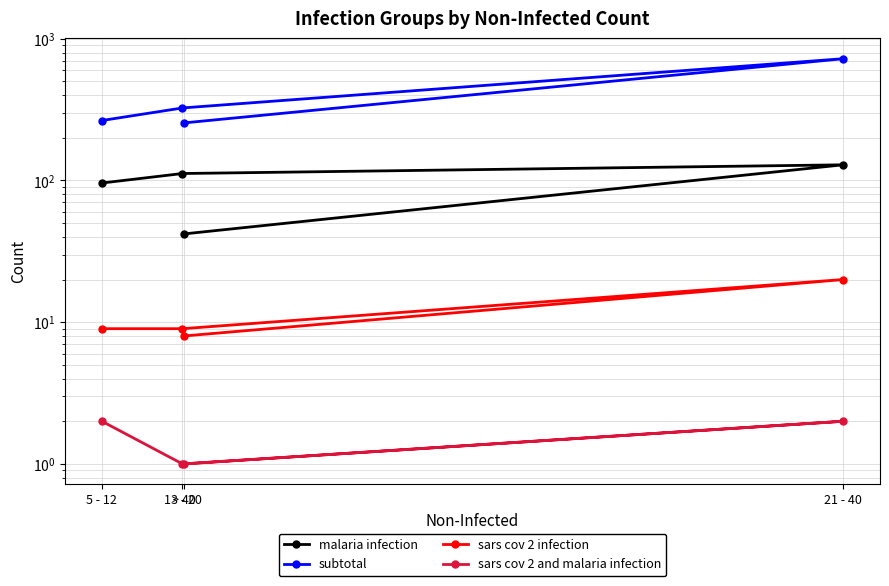

How many lines are shown in the chart?

4